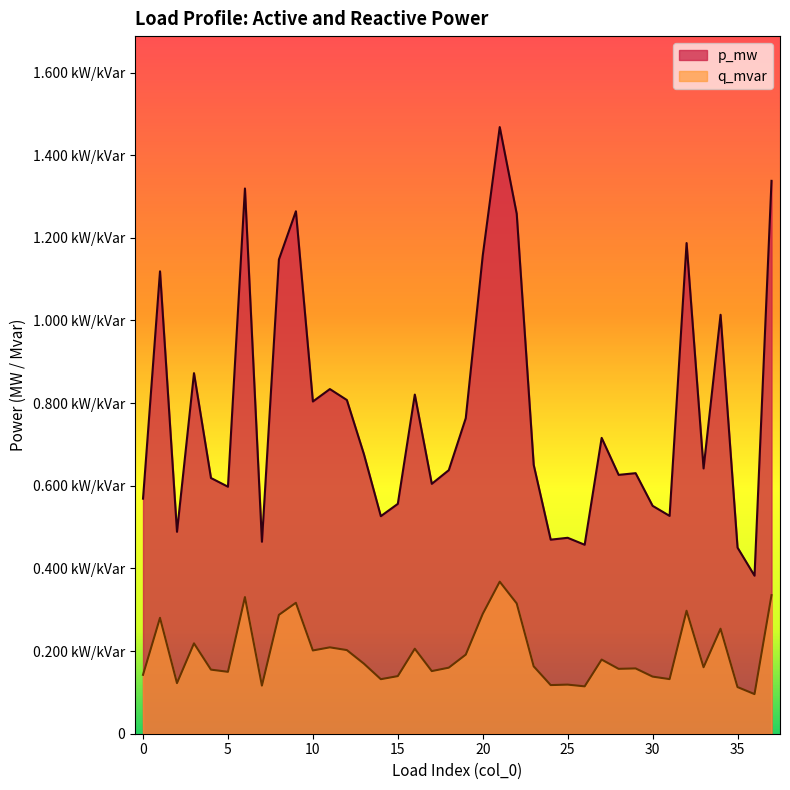

At which label is p_mw closest to 0?

36